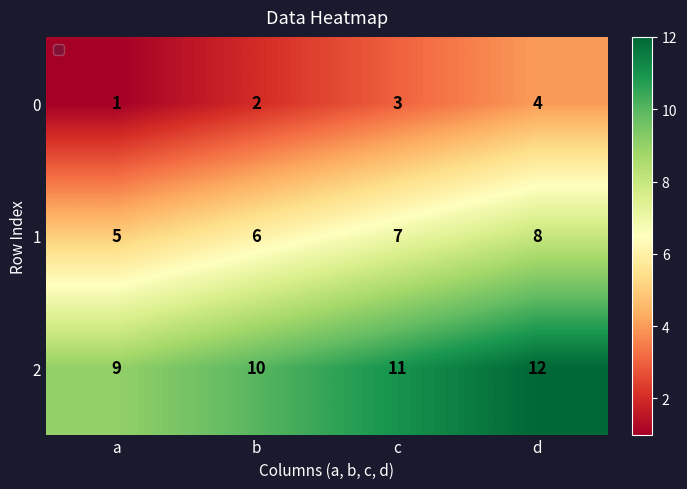

What is the maximum value shown in the chart?

12